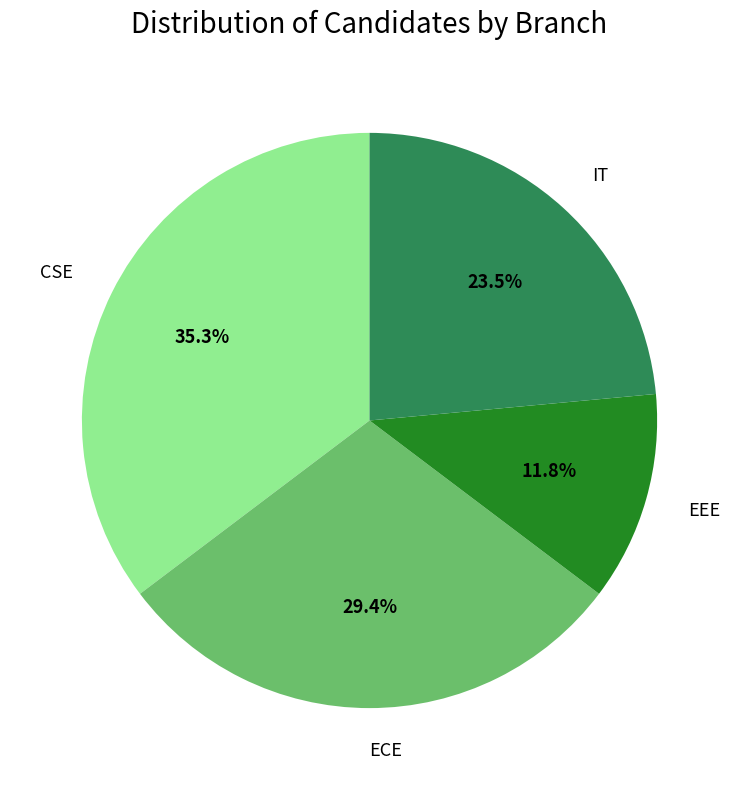

Is there a majority slice in this chart?

No